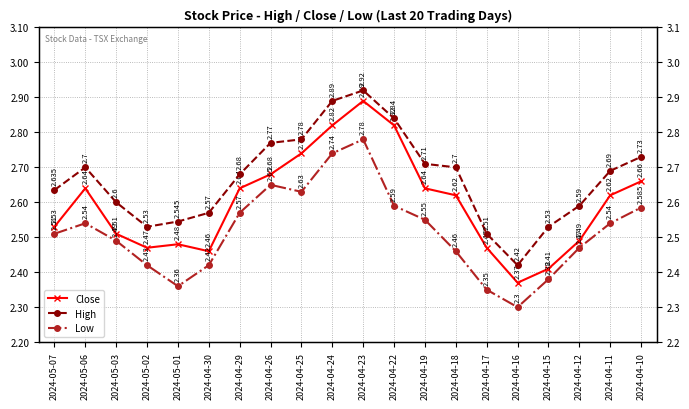

What are all the series names shown in the legend?

Close, High, Low